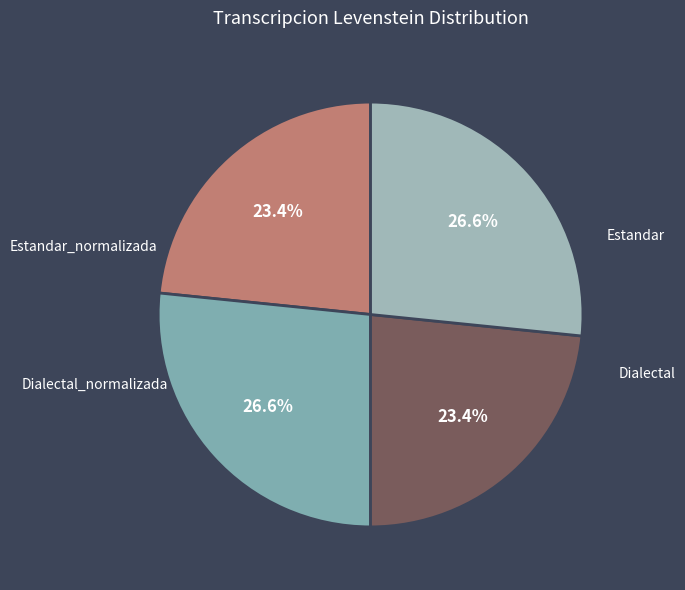

How many slices are in this pie chart?

4